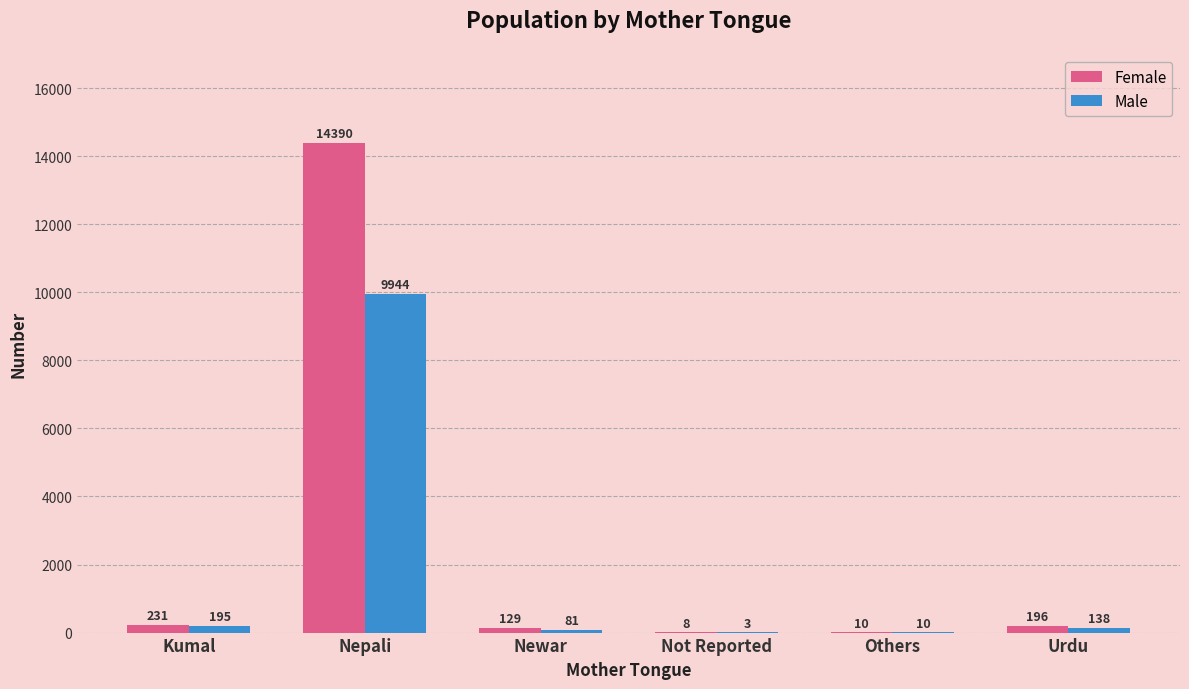

Which label corresponds to the largest value in the chart?

Nepali